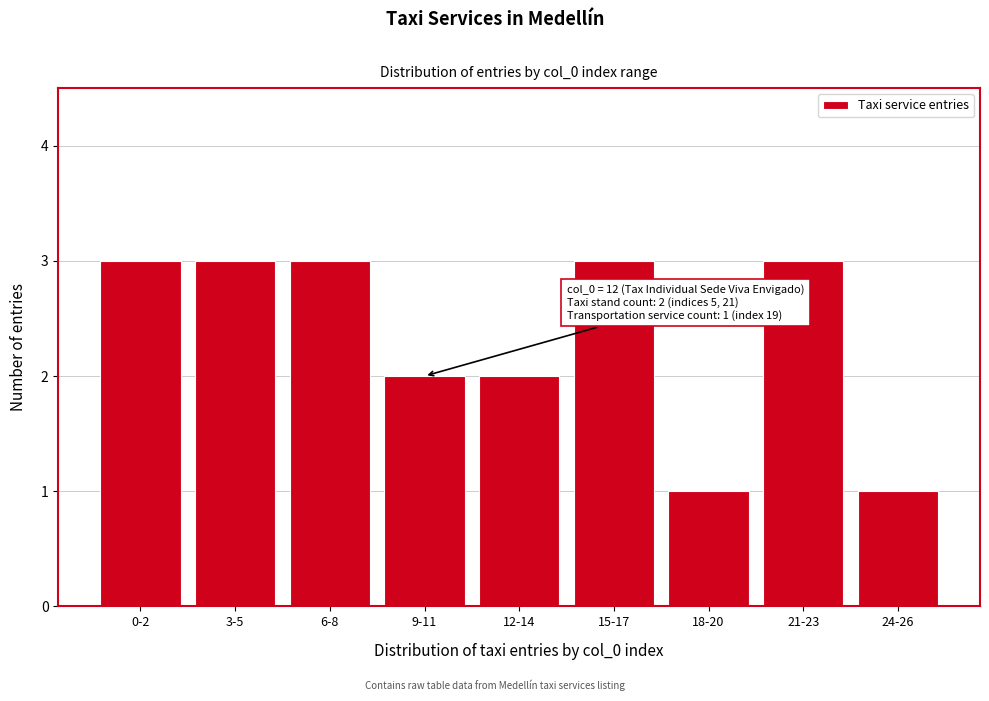

Reading left to right, what are all the values shown in this chart?

0-2=3	3-5=3	6-8=3	9-11=2	12-14=2	15-17=3	18-20=1	21-23=3	24-26=1